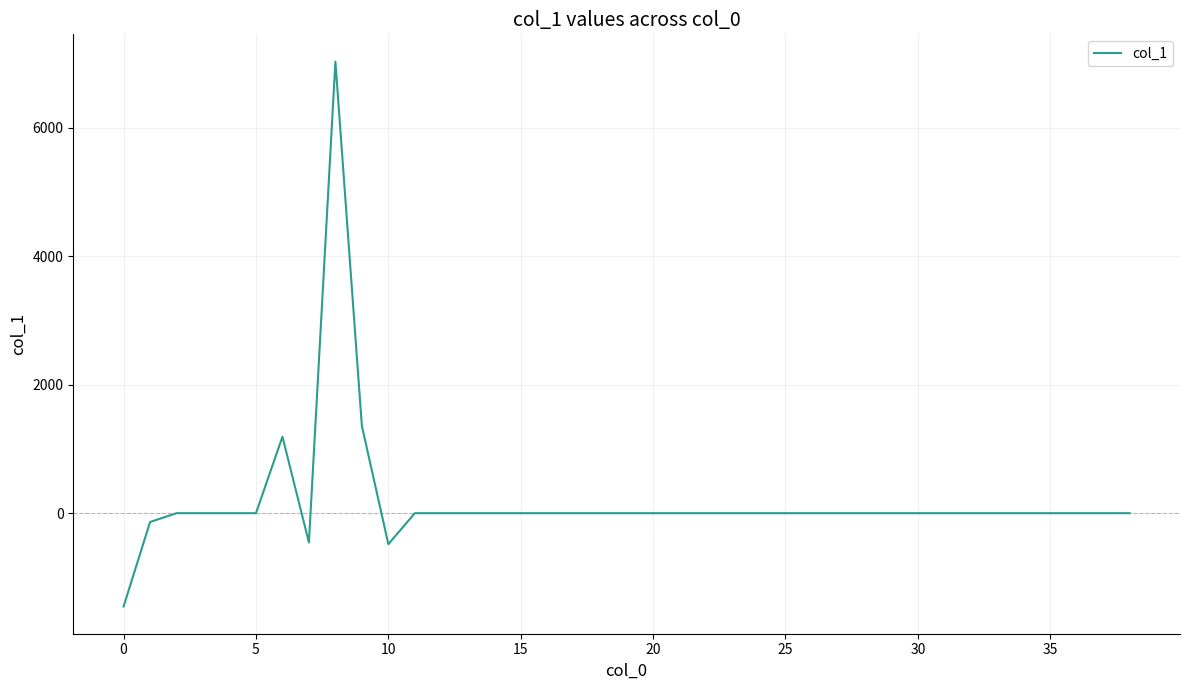

What is the smallest value displayed?

-1452.3